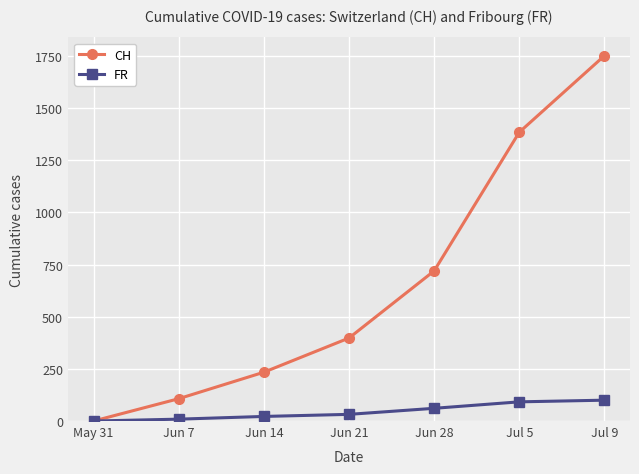

List the series in order of their overall mean, highest first.

CH, FR